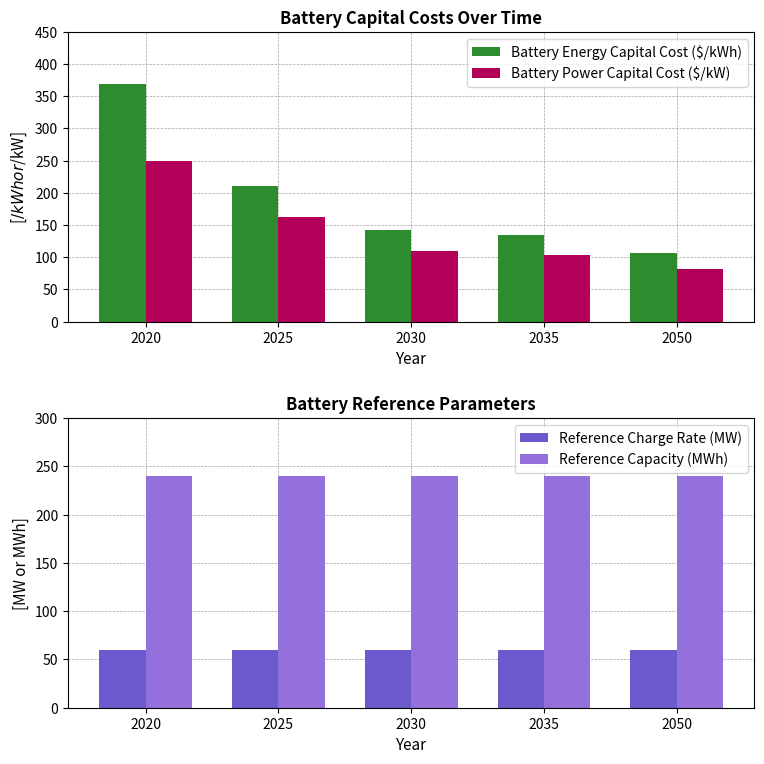

What are all the series names shown in the legend?

Battery Energy Capital Cost ($/kWh), Battery Power Capital Cost ($/kW), Reference Charge Rate (MW), Reference Capacity (MWh)